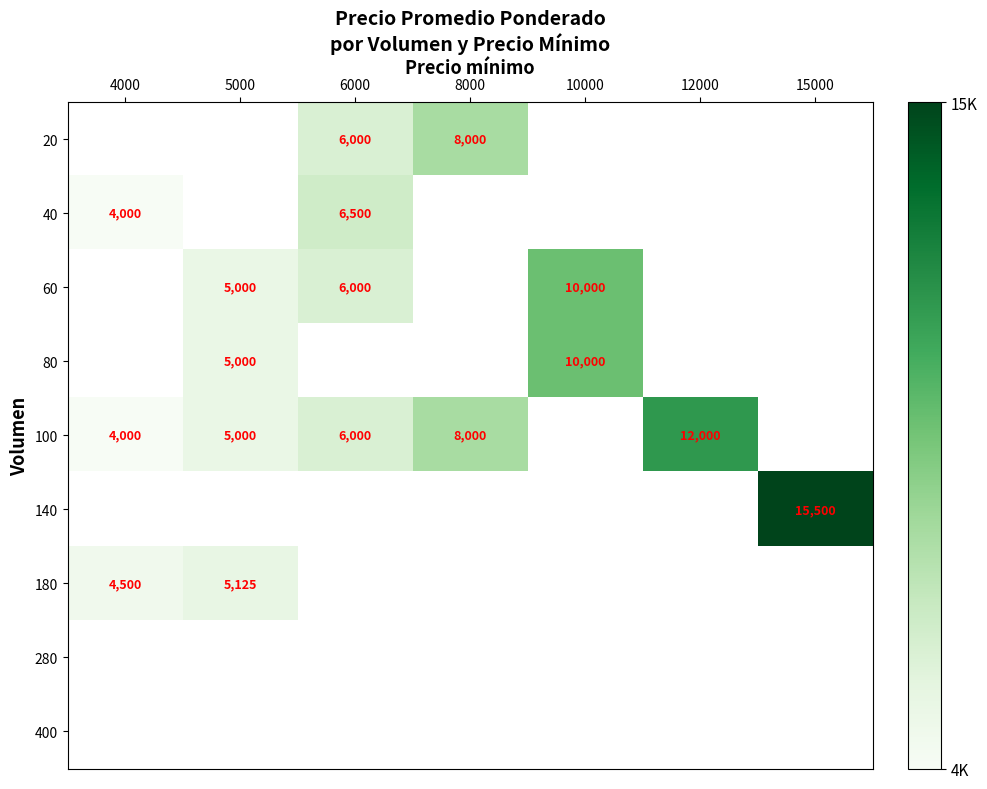

What is the sum of the 180 values at 5000 and 4000?

9625